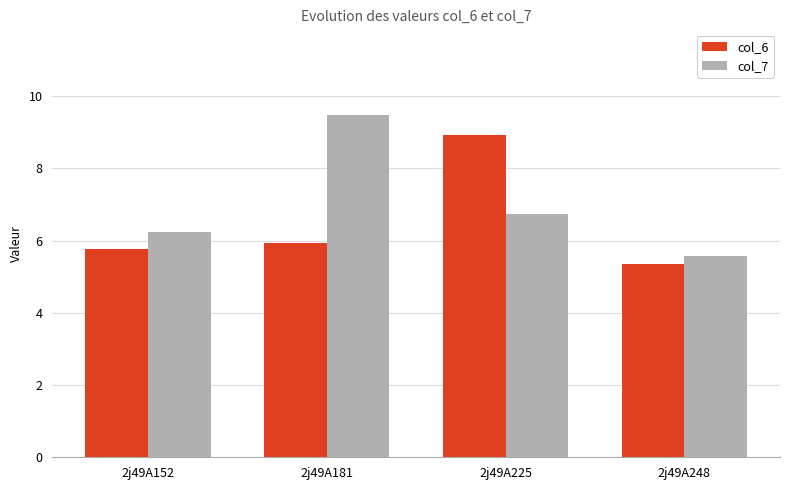

List the labels in order of col_6 value, largest first.

2j49A225, 2j49A181, 2j49A152, 2j49A248